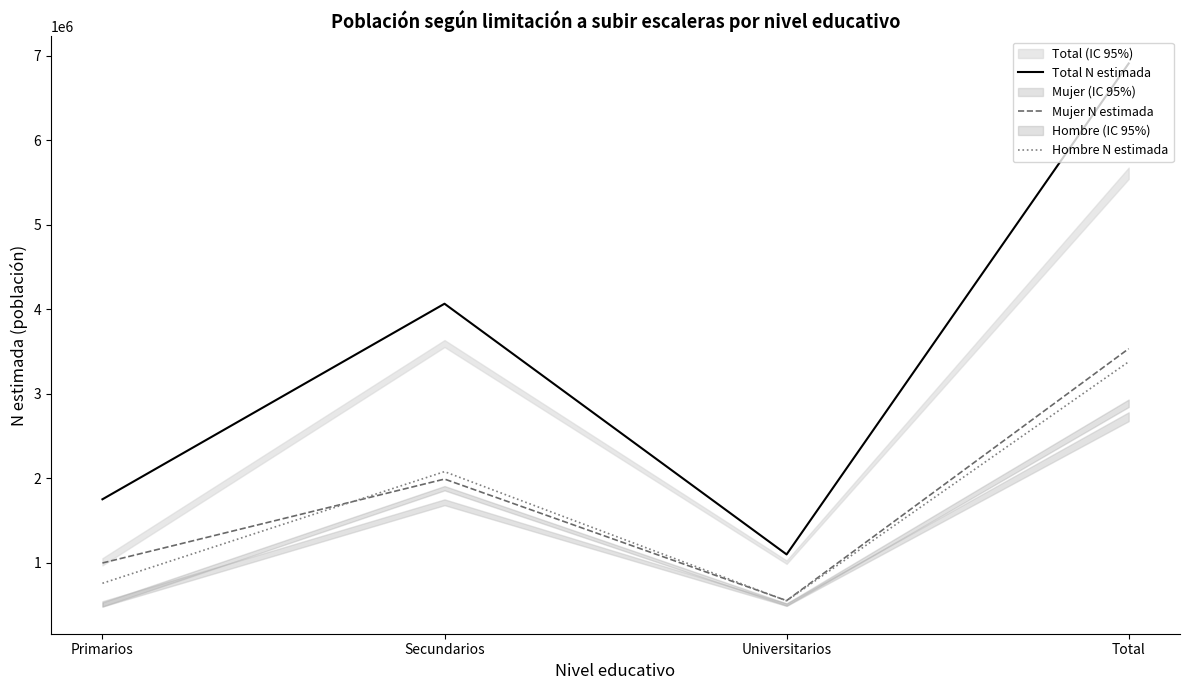

Is it true that Total N estimada equals 10349459 at Total?

False